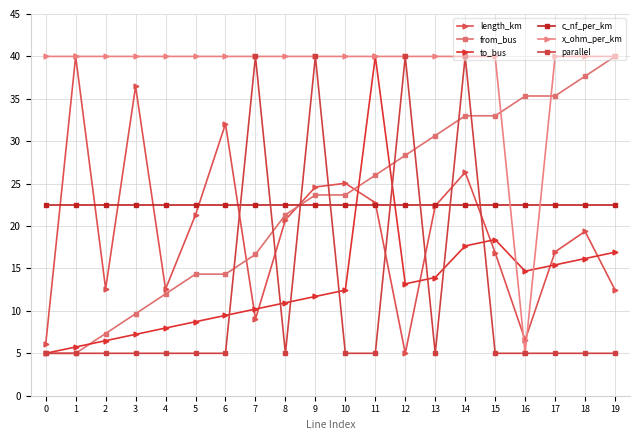

Is the value of to_bus at 5 greater than the value of x_ohm_per_km at 18?

No